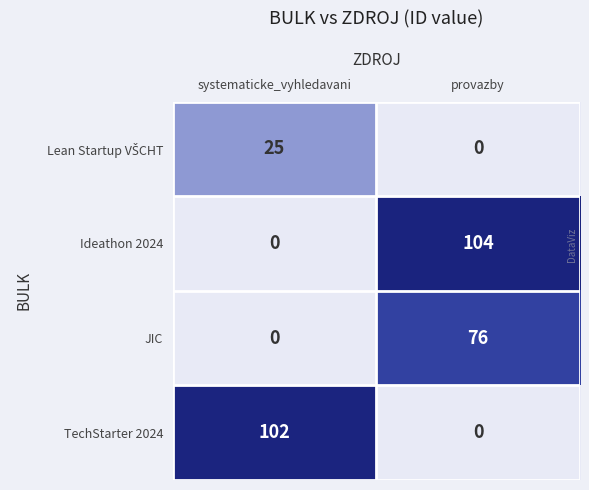

The TechStarter 2024 series shows 0 at provazby. True or false?

True